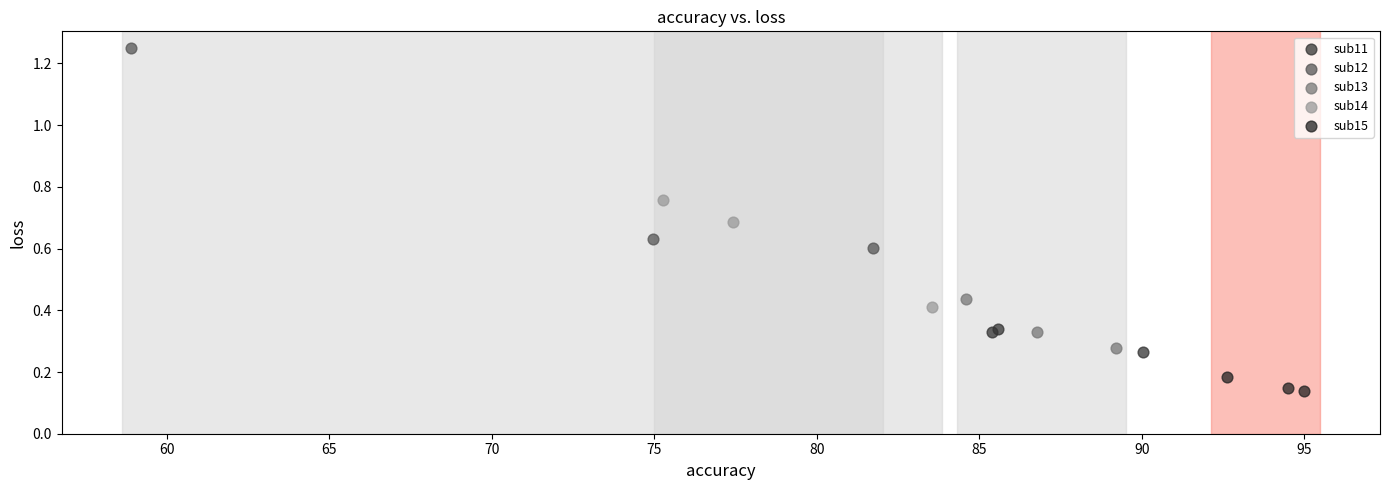

Which series reaches the maximum Y coordinate?

sub12